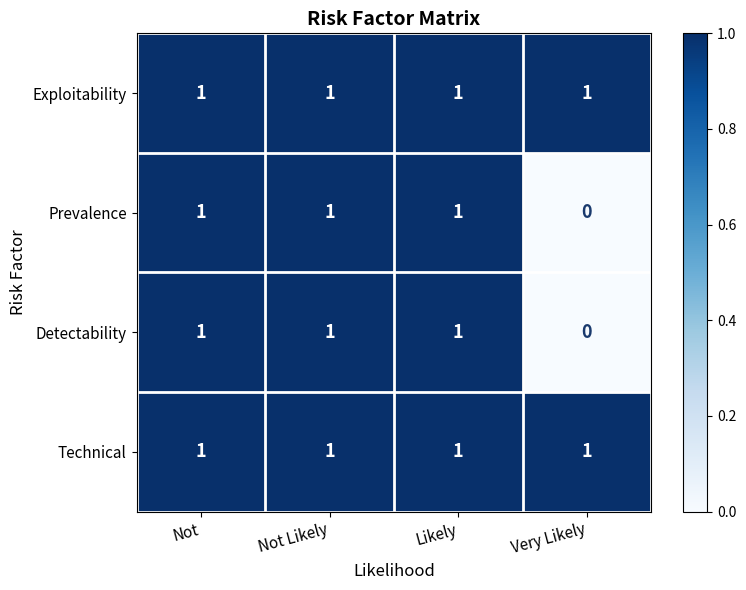

Reading right to left, list all the values displayed in this chart.

Exploitability: Very Likely=1	Likely=1	Not Likely=1	Not=1
Prevalence: Very Likely=0	Likely=1	Not Likely=1	Not=1
Detectability: Very Likely=0	Likely=1	Not Likely=1	Not=1
Technical: Very Likely=1	Likely=1	Not Likely=1	Not=1